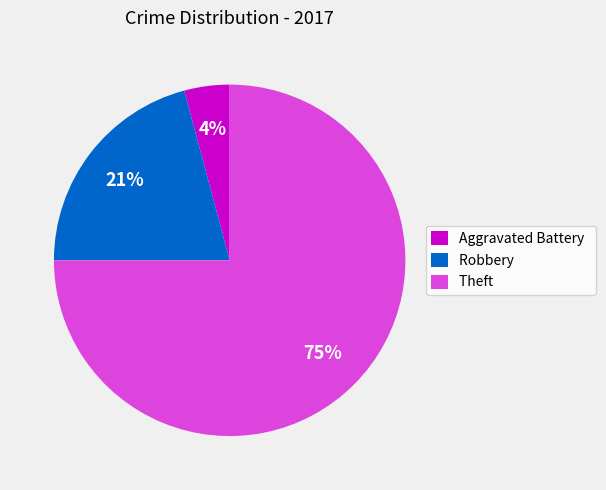

How many segments does this pie chart have?

3